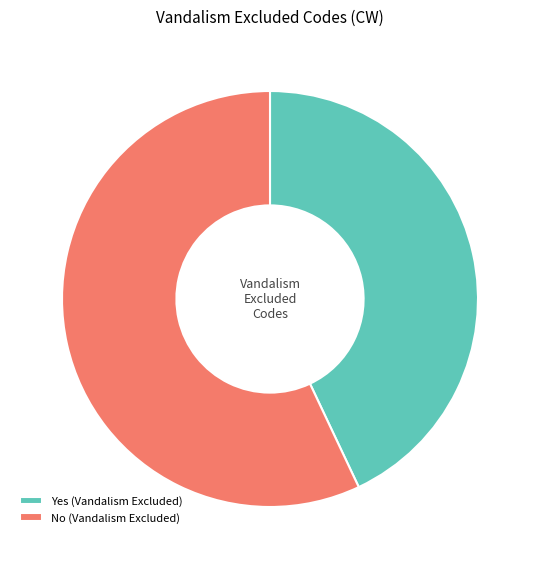

True or false: Yes (Vandalism Excluded) accounts for 28% of the total.

False